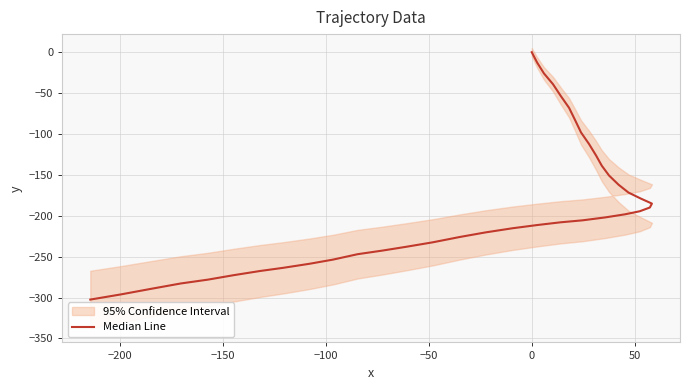

How many negative values are there?

39